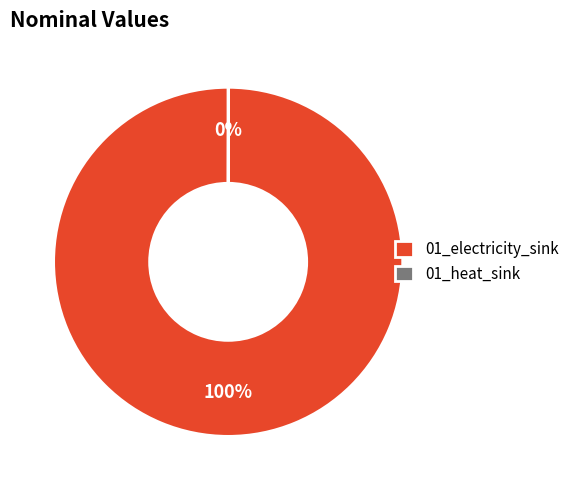

What percentage is the 01_electricity_sink slice, to the nearest percent?

100%